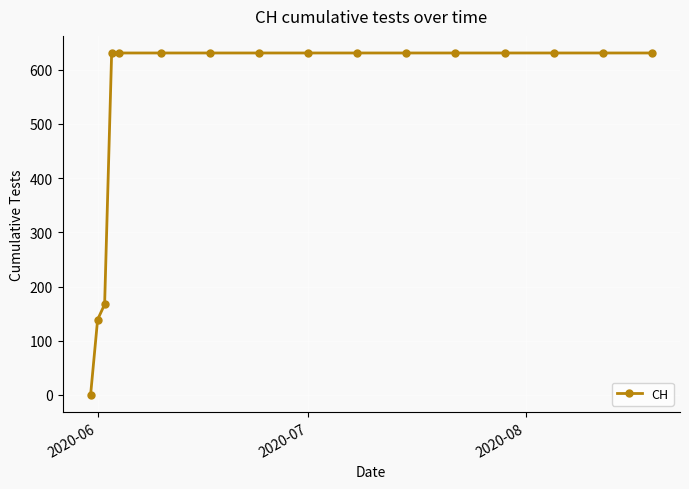

What is the maximum value shown in the chart?

631